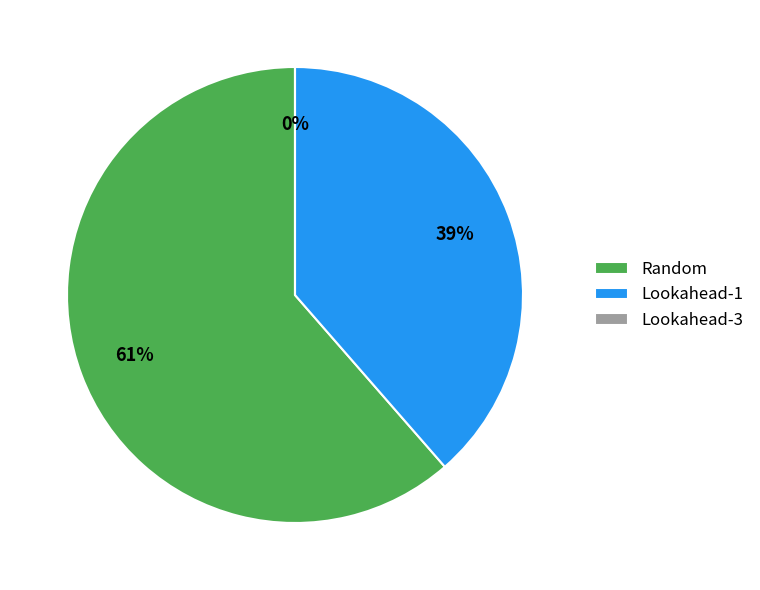

Count the number of slices in the pie.

3